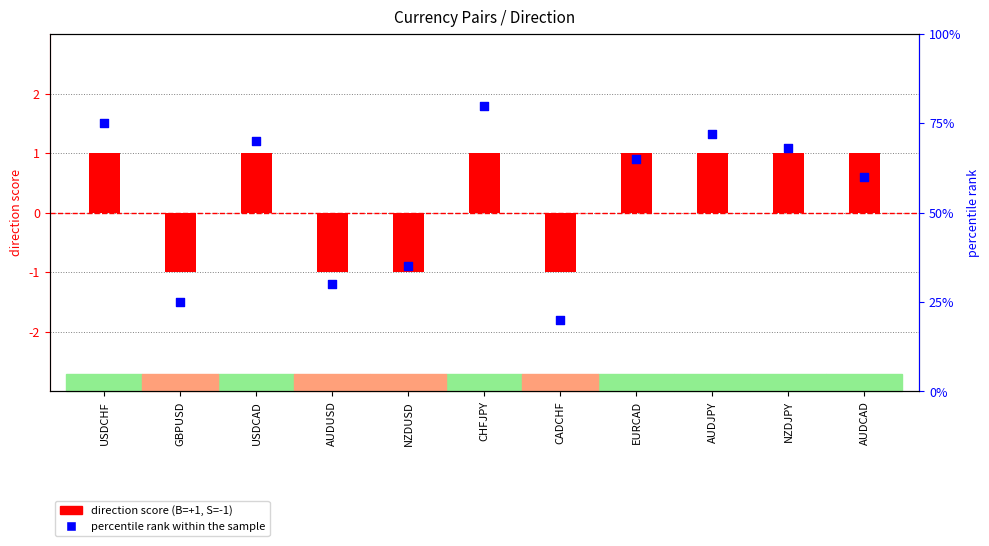

What is the ratio of the value at AUDJPY to the value at EURCAD?

1.1